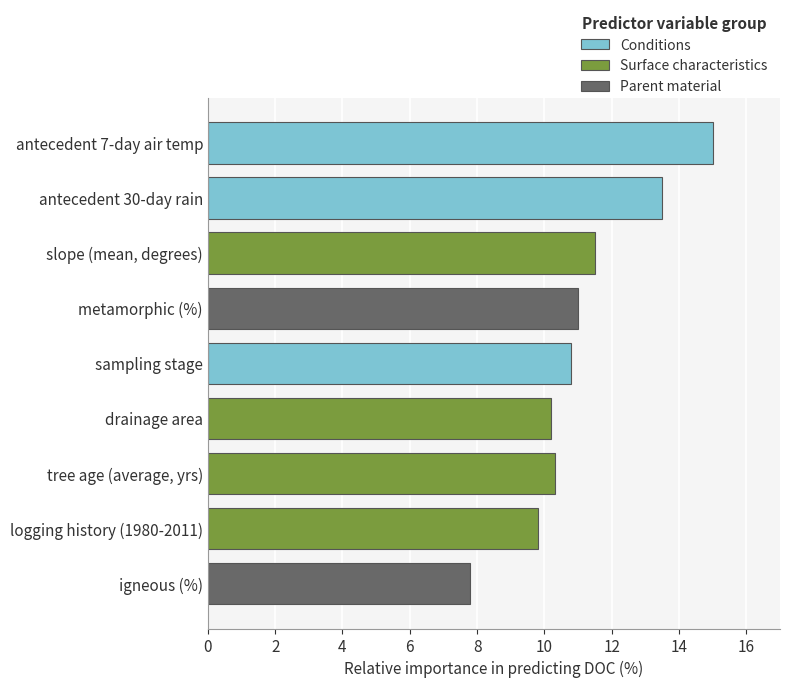

What is the sum of all Conditions values?

39.3